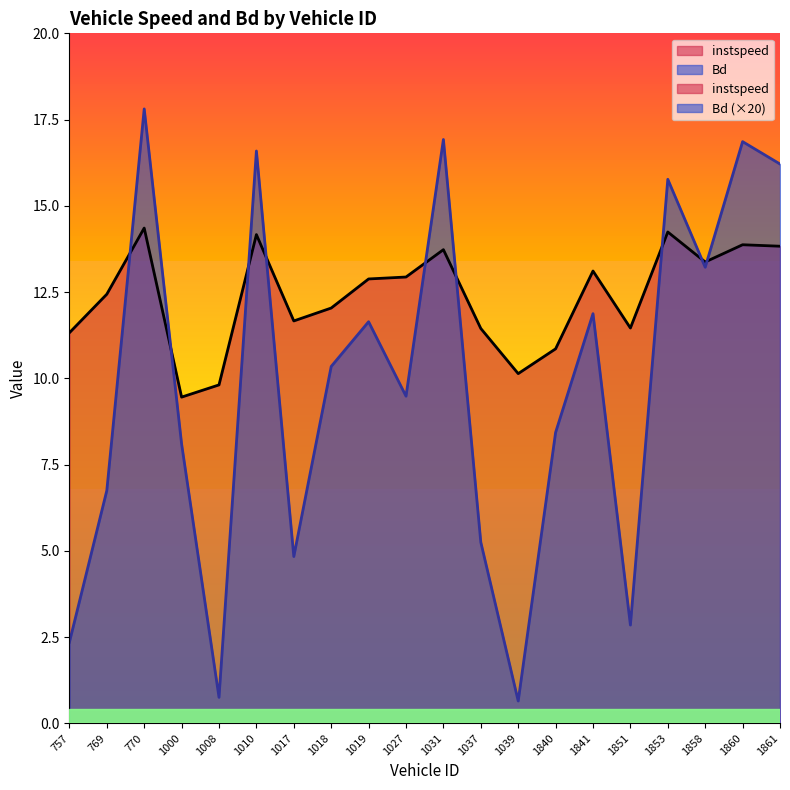

Where do Bd and instspeed first cross each other?

769 and 770